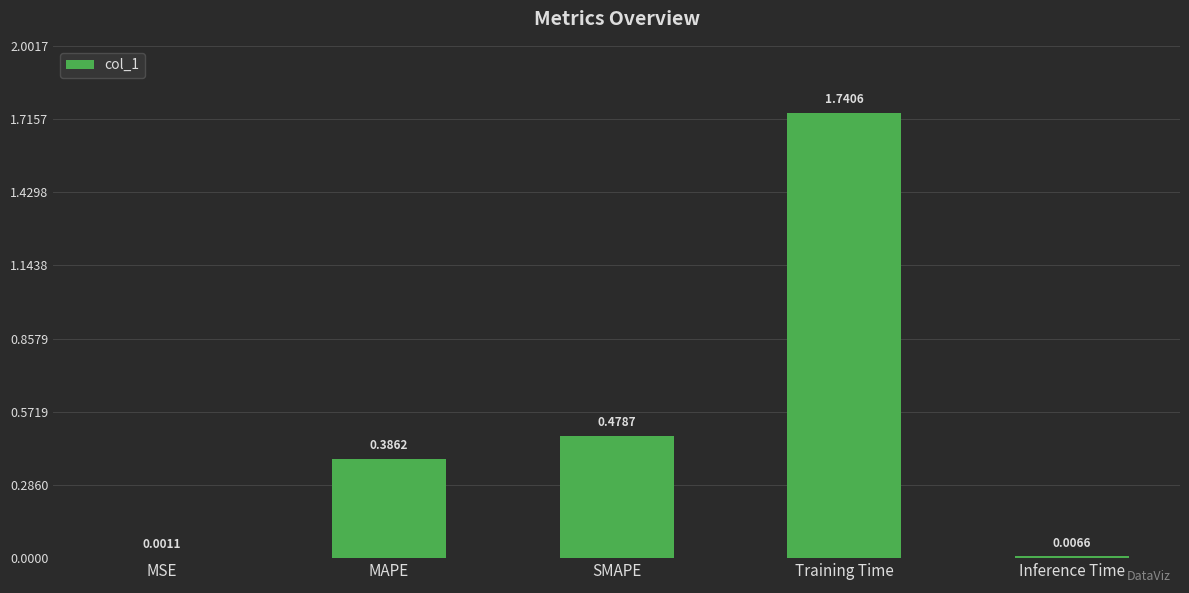

At which label is the value closest to 0?

MSE